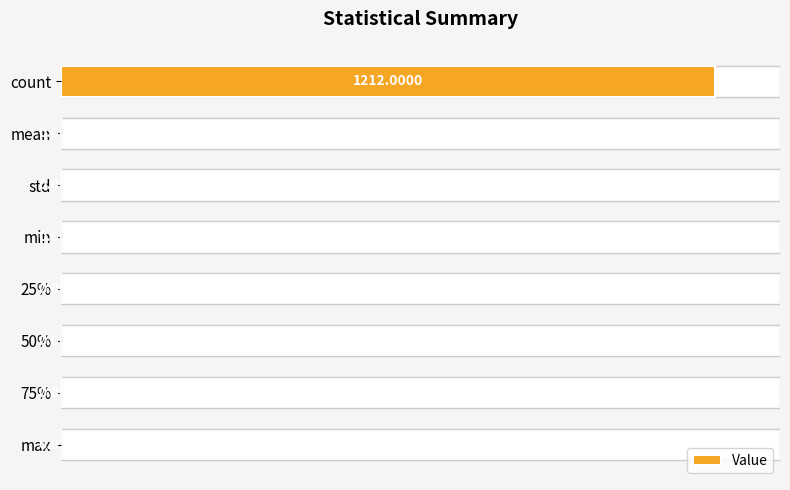

True or false: the data shows 0.0 at max.

True